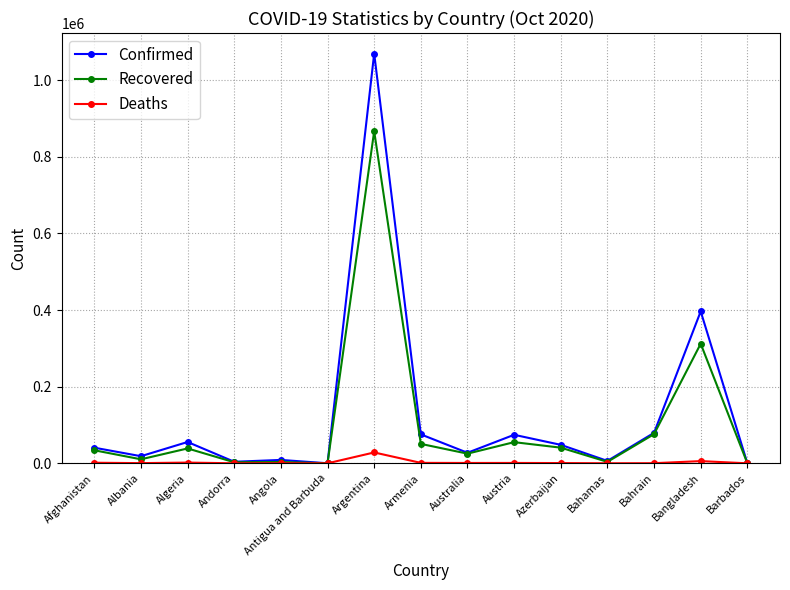

True or false: Confirmed has a value of 75523 at Armenia.

True